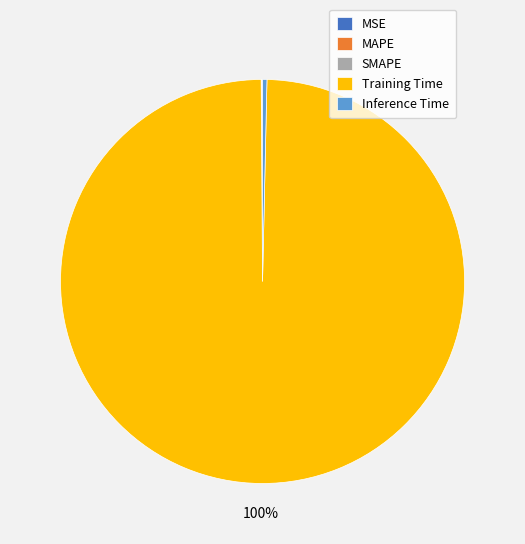

Is it true that Training Time is 89% of the pie?

False